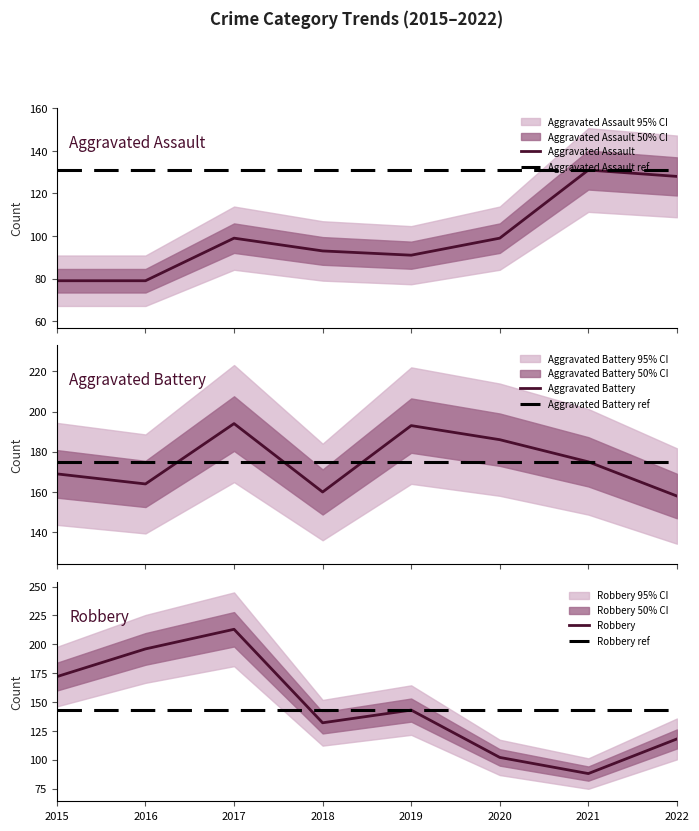

Is it true that Aggravated Assault equals 93 at 2018?

True